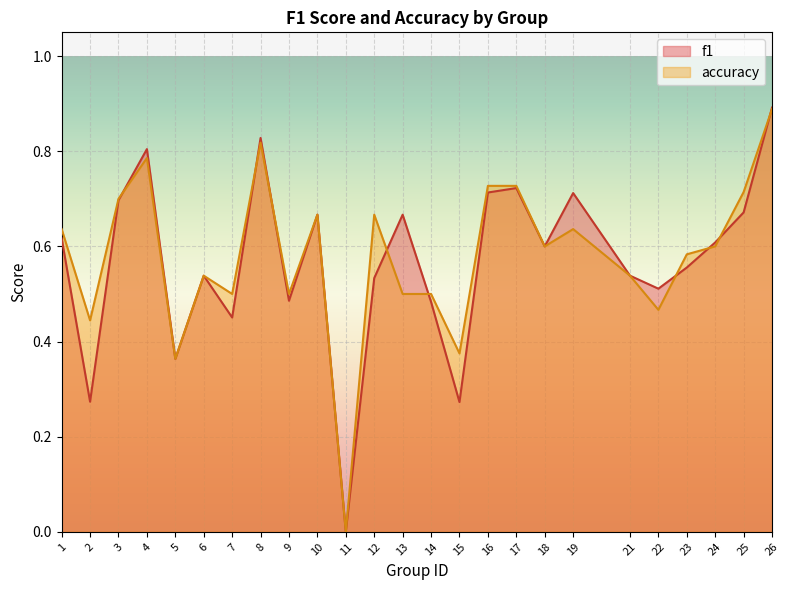

How many lines are shown in the chart?

2